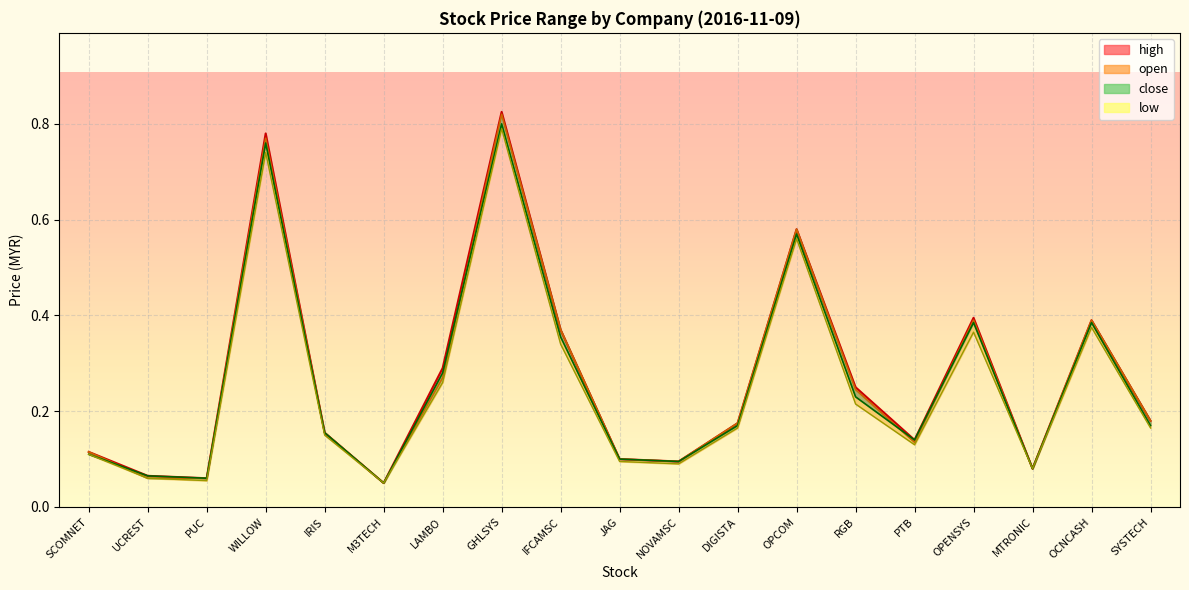

At M3TECH, list the series in order from largest to smallest.

high, open, close, low